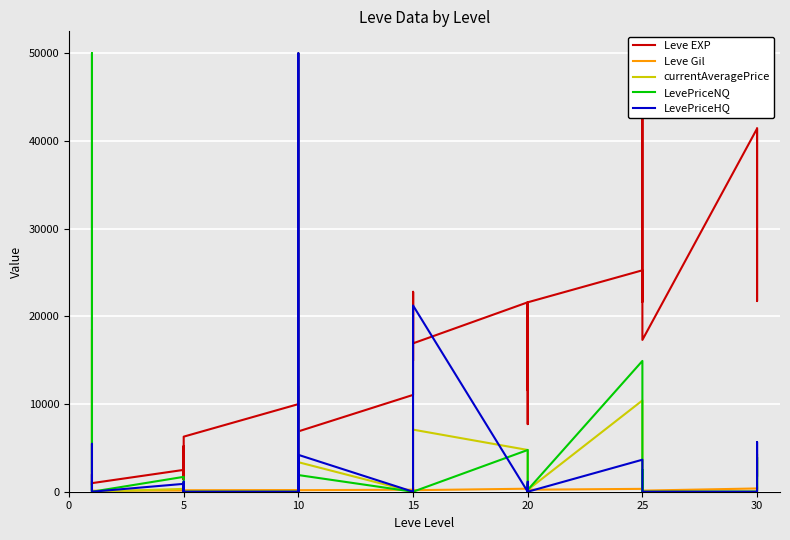

True or false: currentAveragePrice has a value of 0 at 20.

True